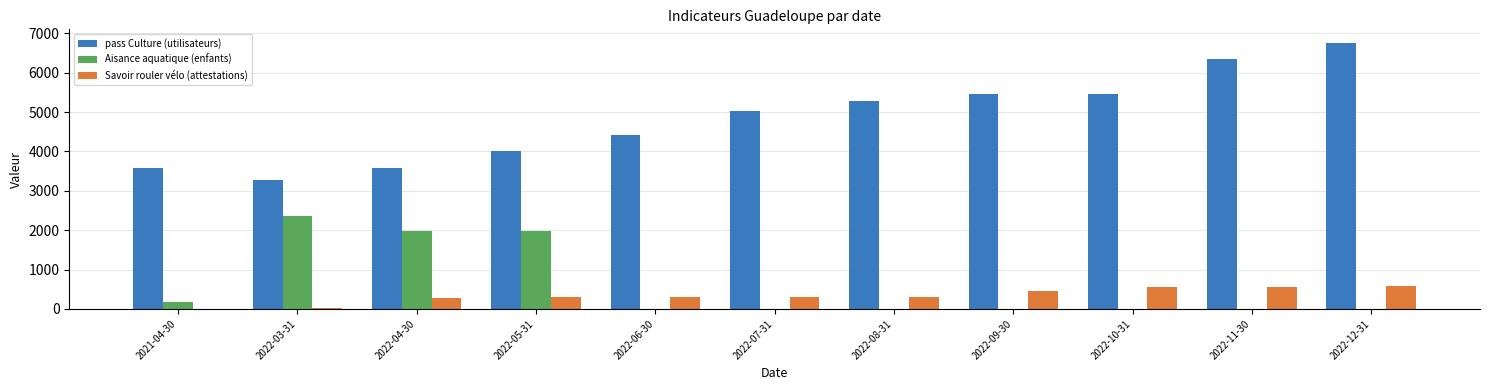

Which series has the largest total across all categories?

pass Culture (utilisateurs)